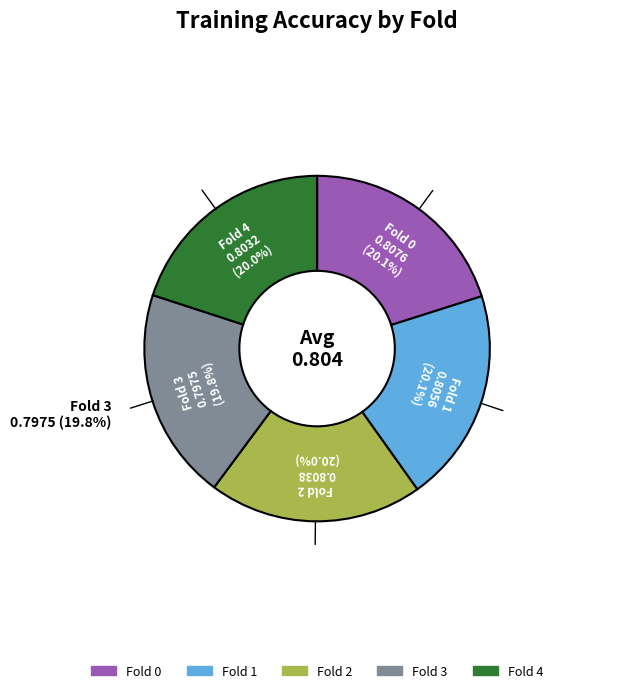

To the nearest percent, what is the average slice percentage?

20%